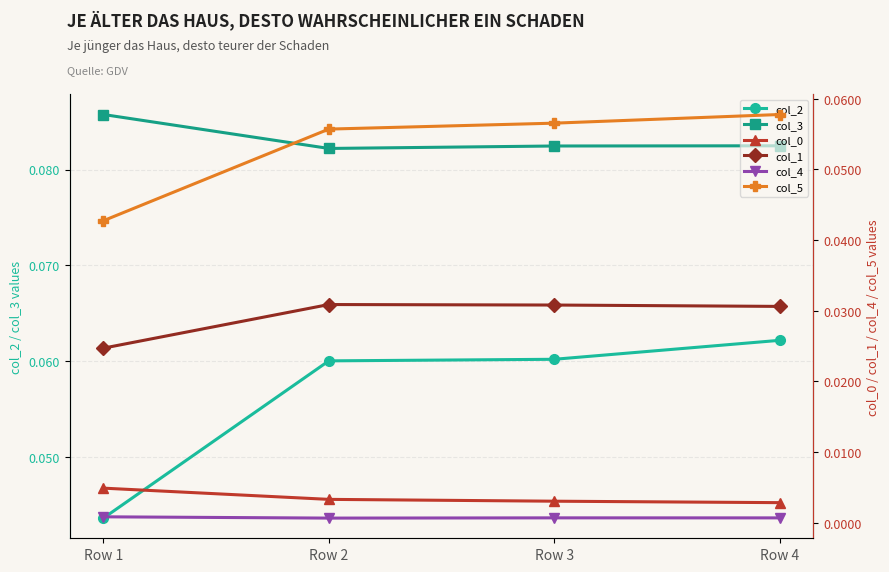

Reading left to right, what are all the values shown in this chart?

col_2: 0.0	0.1	0.1	0.1
col_3: 0.1	0.1	0.1	0.1
col_0: 0.0	0.0	0.0	0.0
col_1: 0.0	0.0	0.0	0.0
col_4: 0.0	0.0	0.0	0.0
col_5: 0.0	0.1	0.1	0.1